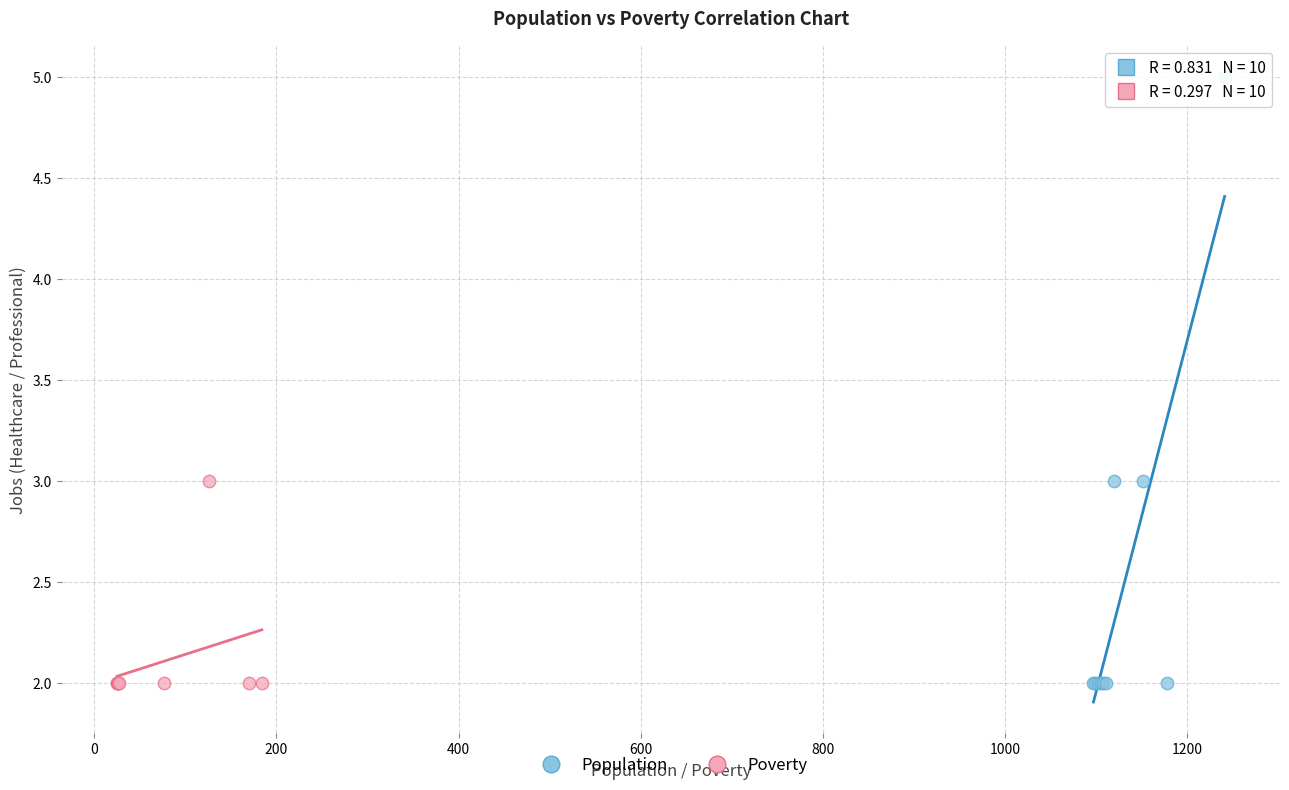

What are all the series names shown in the legend?

Population, Poverty